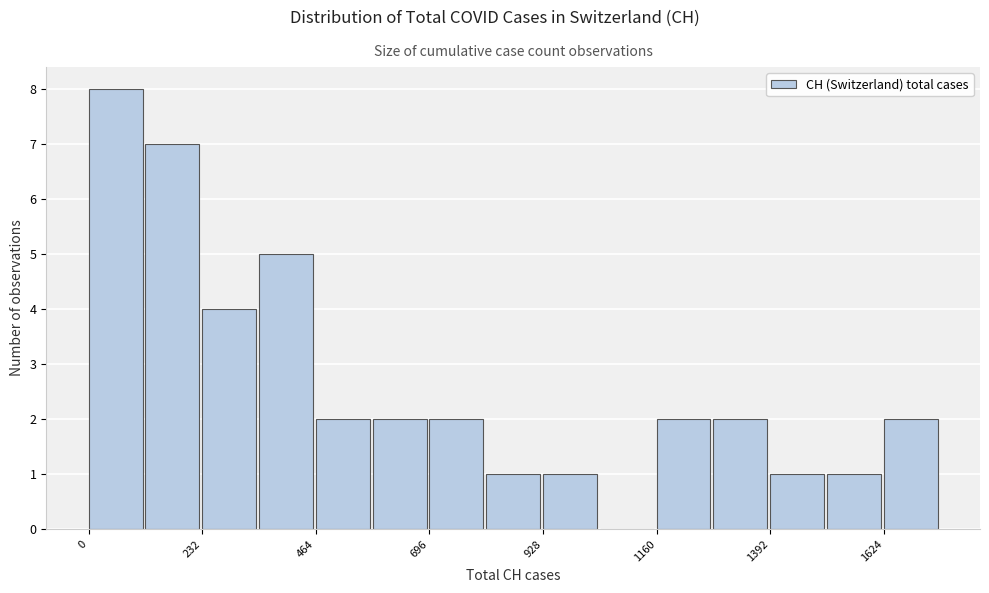

Read against the x-axis, roughly where is the centre of the tallest bar?

50